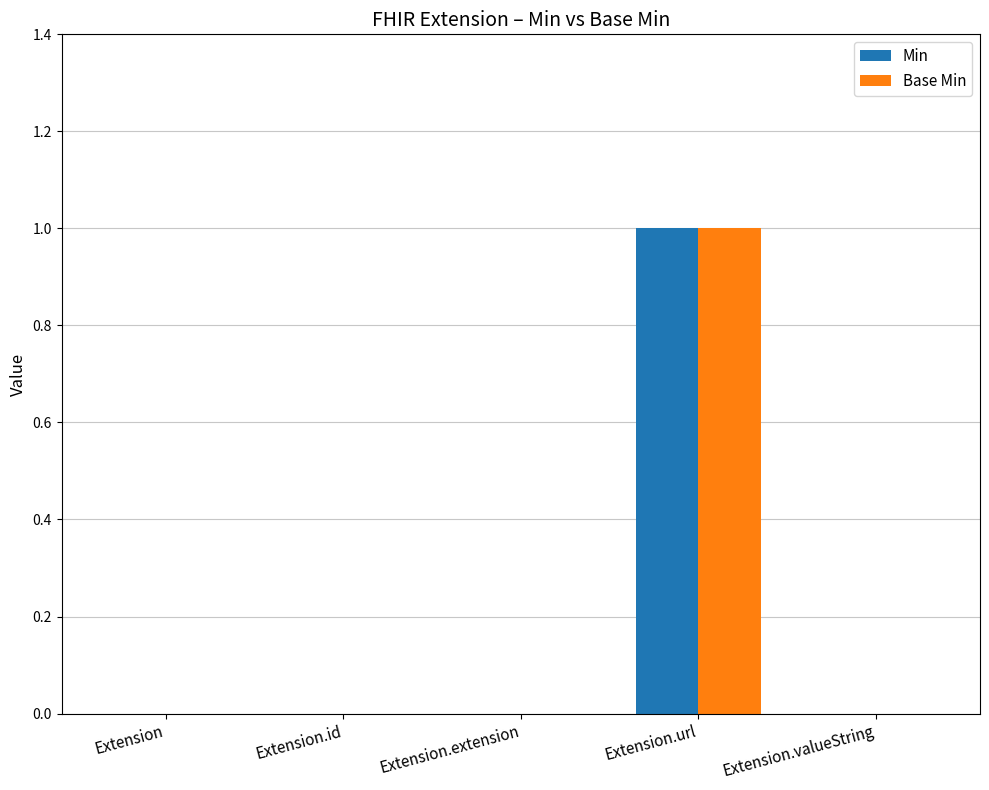

At which category is the sum across all series the highest?

Extension.url